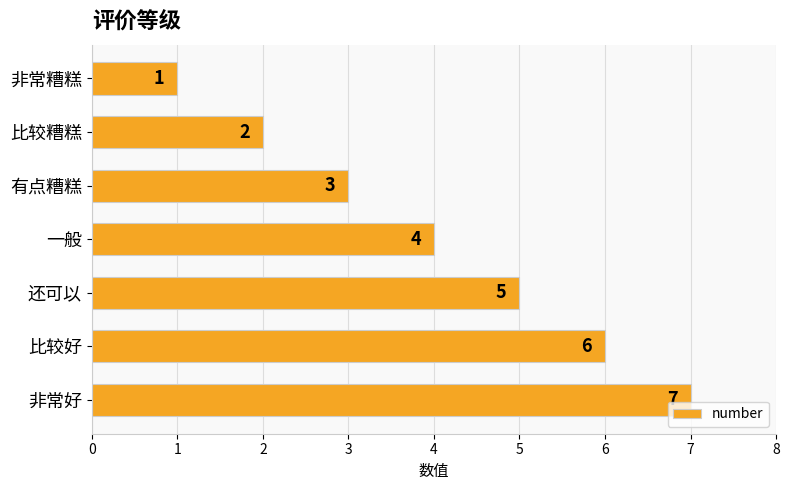

Reading bottom to top, extract all data points from this chart.

7	6	5	4	3	2	1